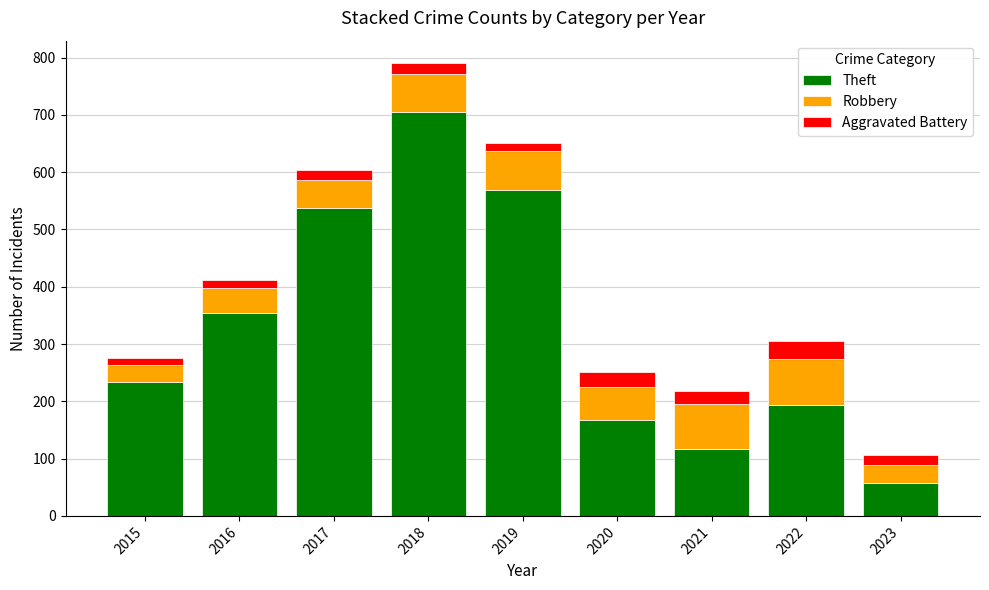

What are all the series names shown in the legend?

Theft, Robbery, Aggravated Battery